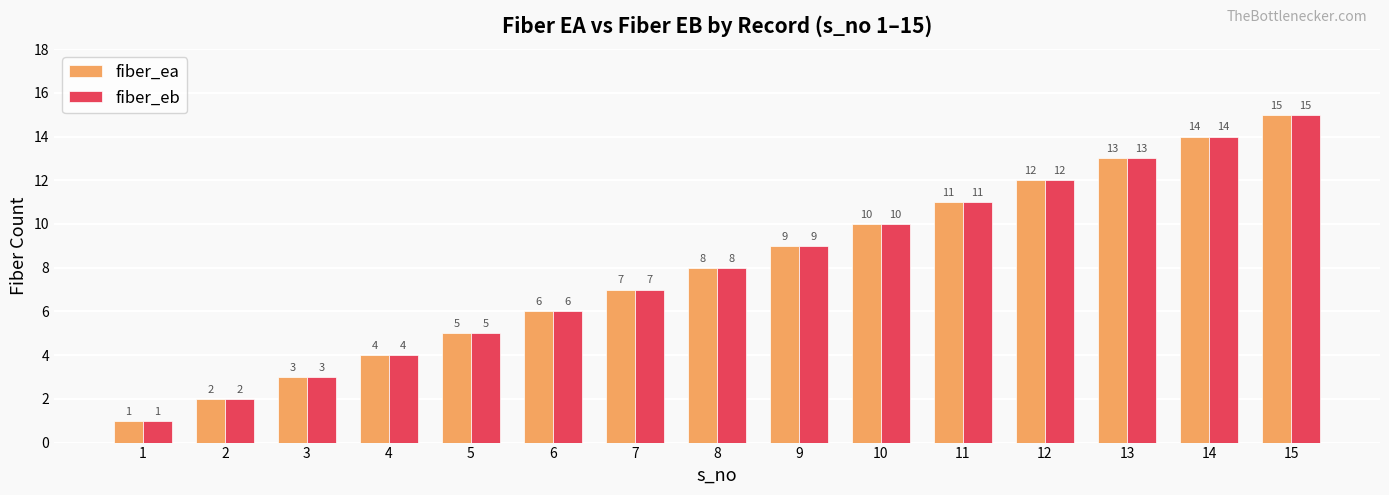

Where is fiber_ea nearest to the value 8?

8